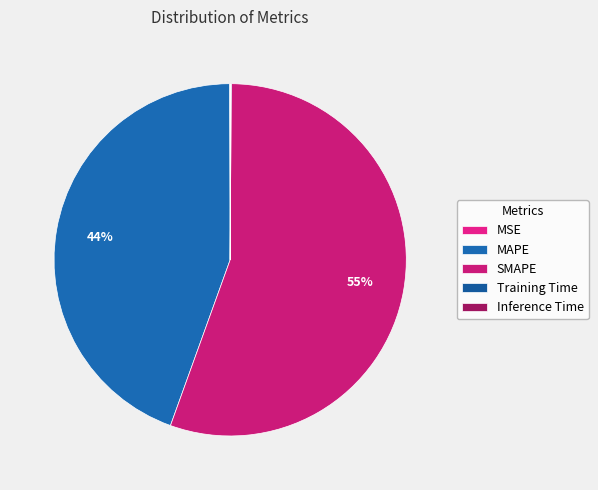

What percentage do Training Time and SMAPE together represent?

55.5%